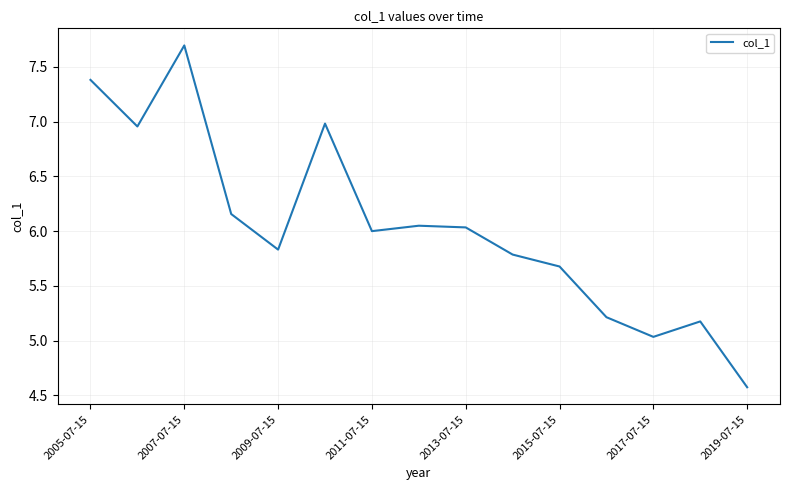

What is the difference between the maximum and minimum values?

3.1